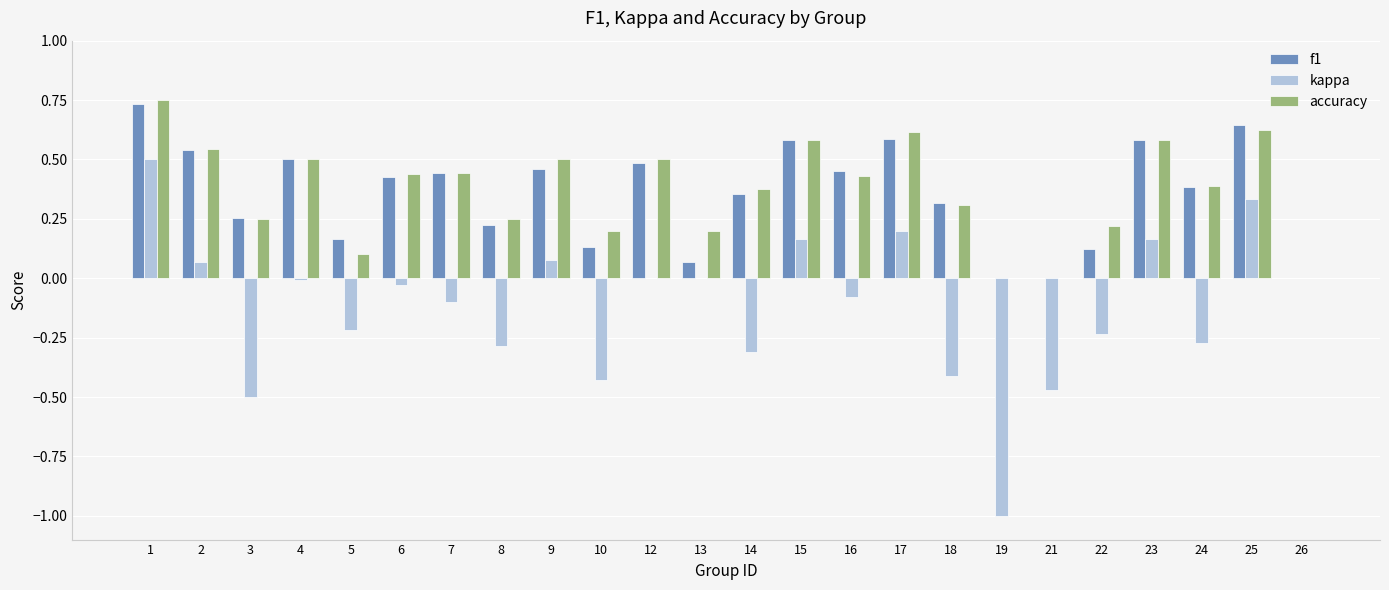

The accuracy series shows 0.2 at 13. True or false?

True